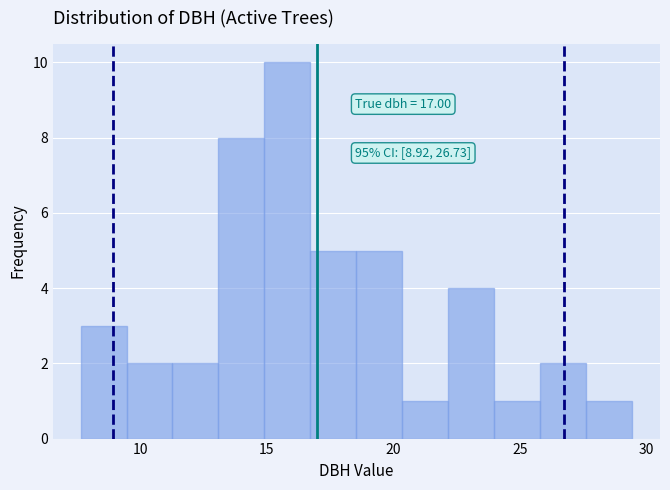

Read against the x-axis, roughly where is the centre of the tallest bar?

16.0